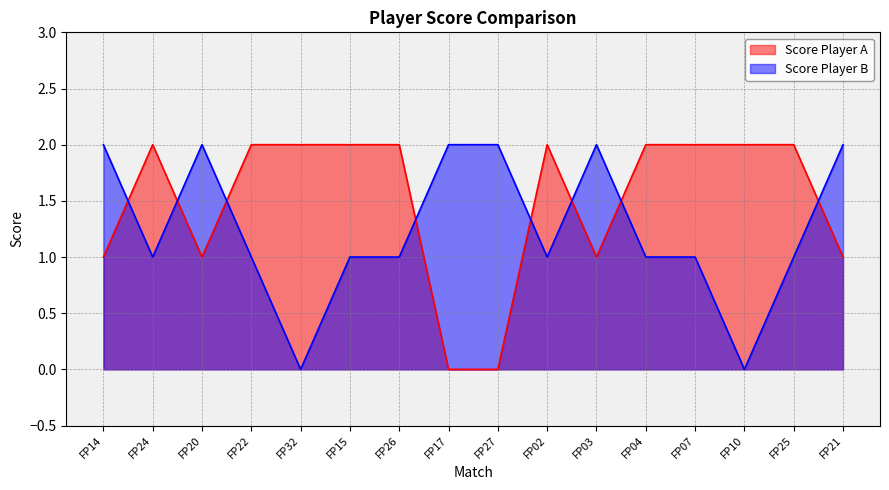

Which category has the lowest value in the Score Player B series?

FP32